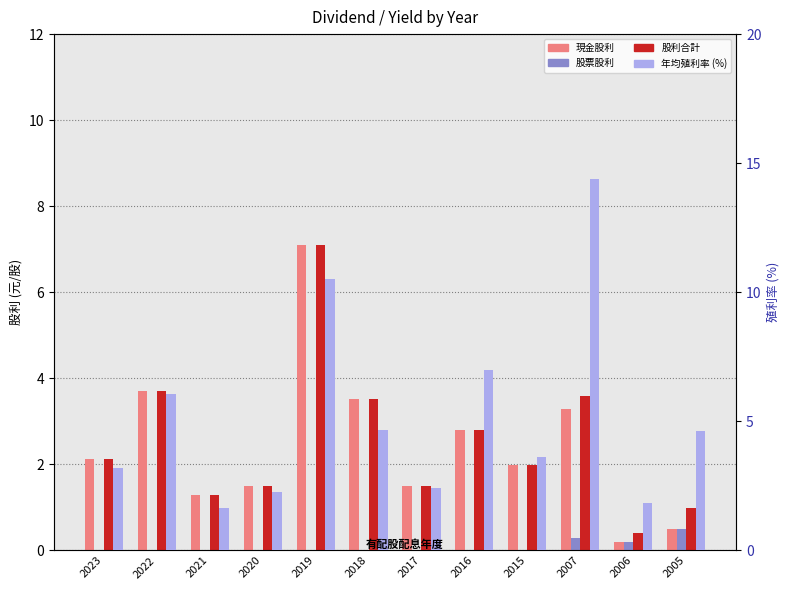

The 現金股利 series shows 5.5 at 2007. True or false?

False